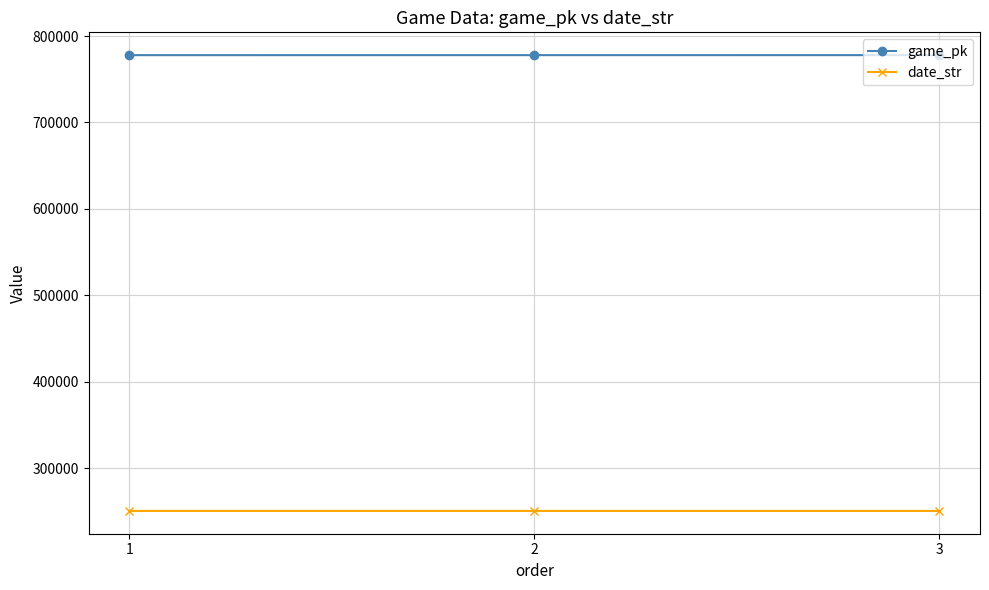

What value does the game_pk series have at 2?

777866